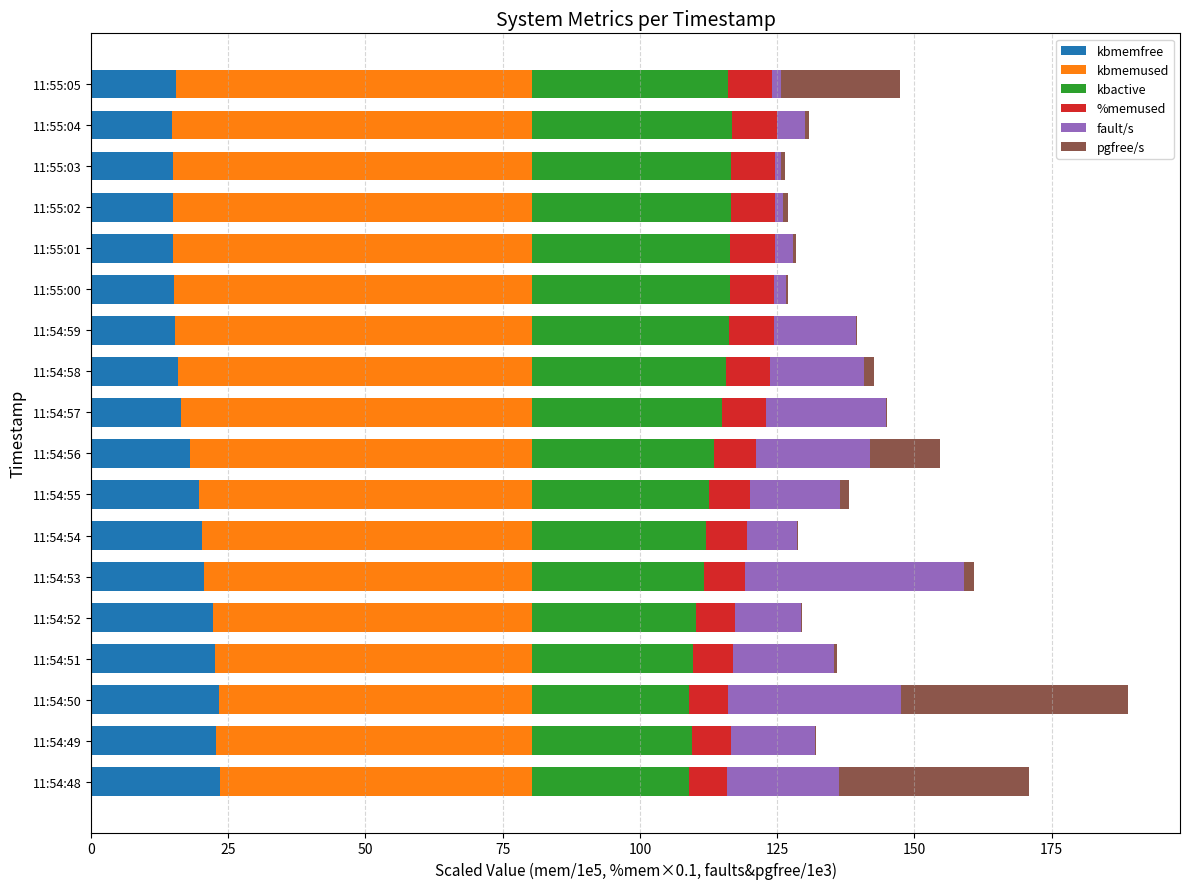

What is the sum of all kbmemfree values?

331.0